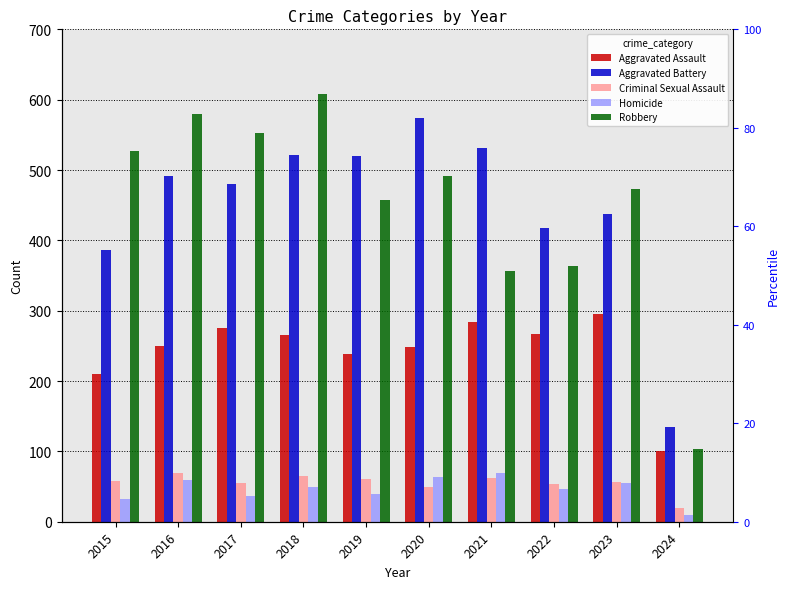

Where is Homicide nearest to the value 39?

2019